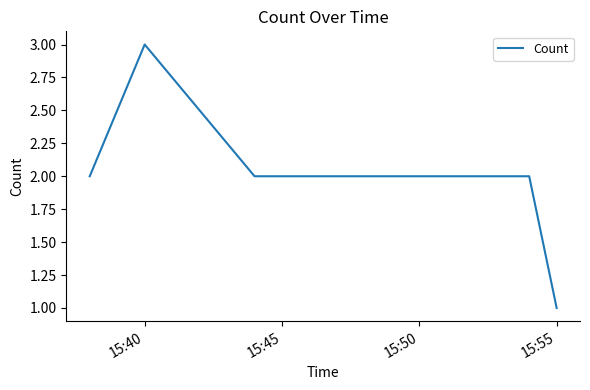

What is the maximum value shown in the chart?

3